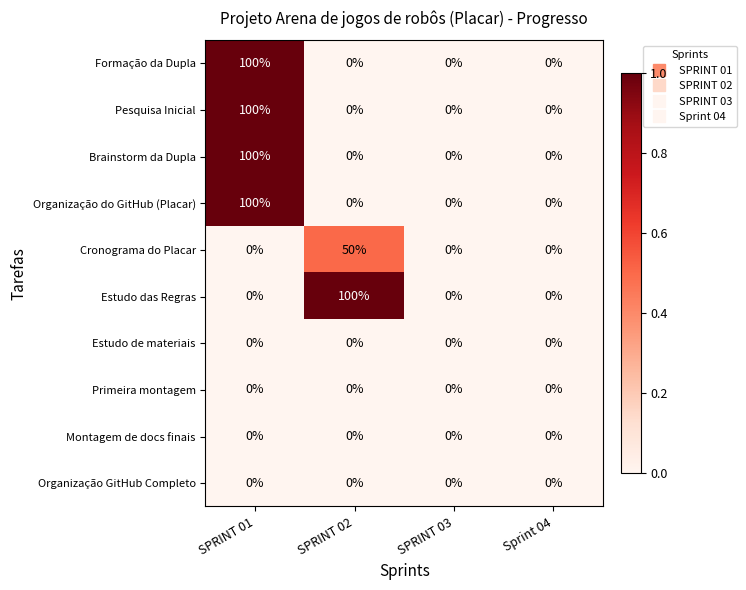

What is the average value of the Brainstorm da Dupla series?

25